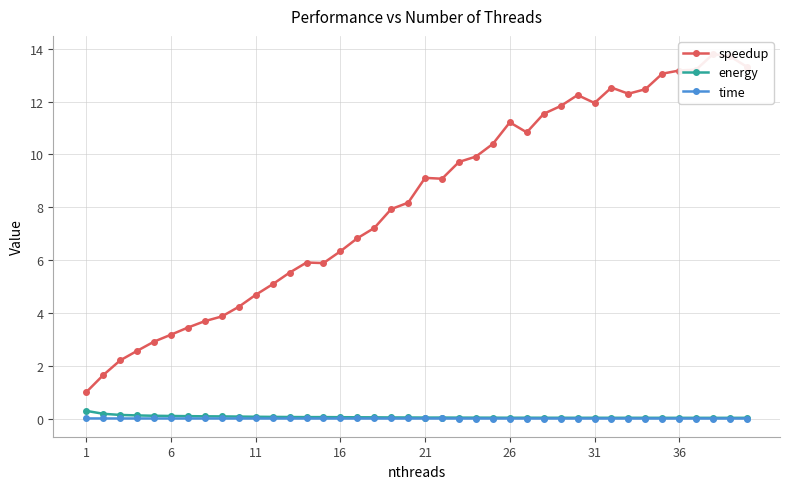

In energy, how many points are higher than both neighbors (excluding endpoints)?

6